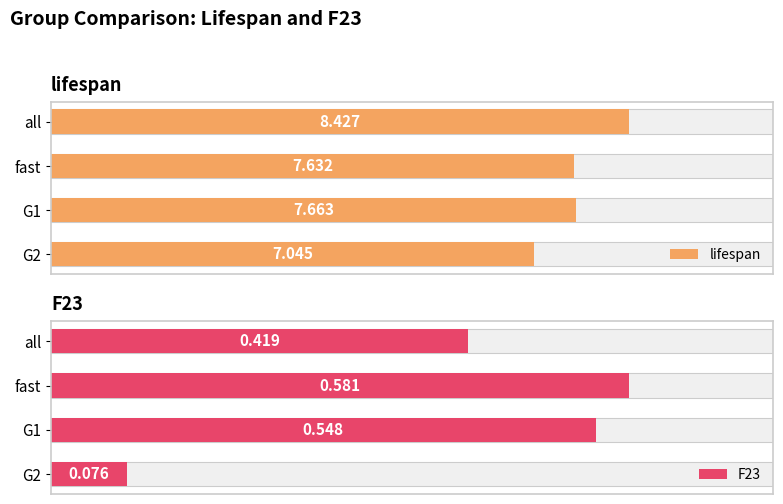

Rank the series at G1 from lowest to highest value.

F23, lifespan